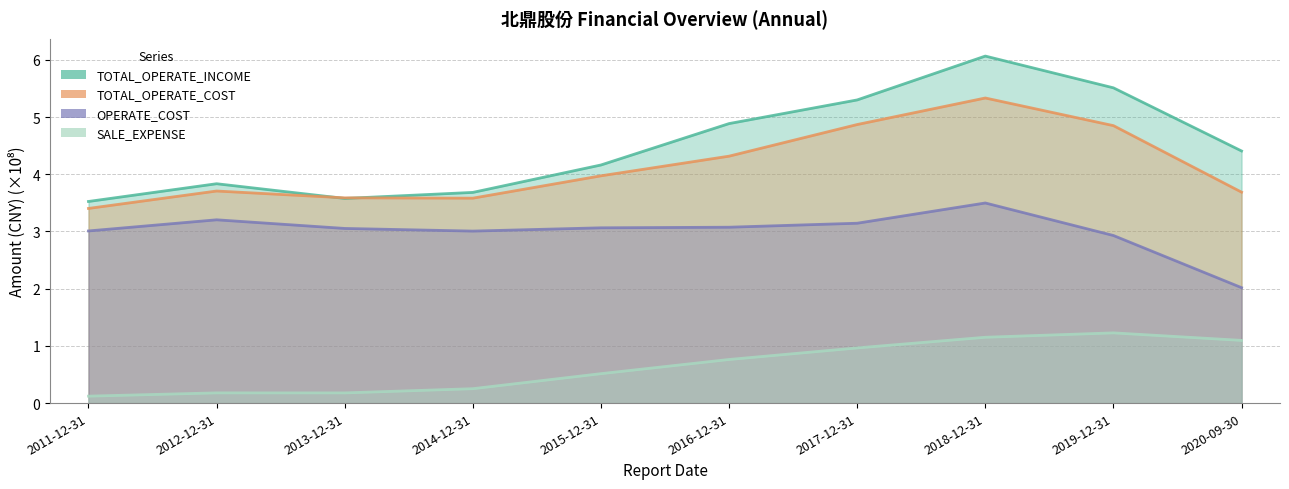

List the labels in order of SALE_EXPENSE value, largest first.

2019-12-31, 2018-12-31, 2020-09-30, 2017-12-31, 2016-12-31, 2015-12-31, 2014-12-31, 2012-12-31, 2013-12-31, 2011-12-31